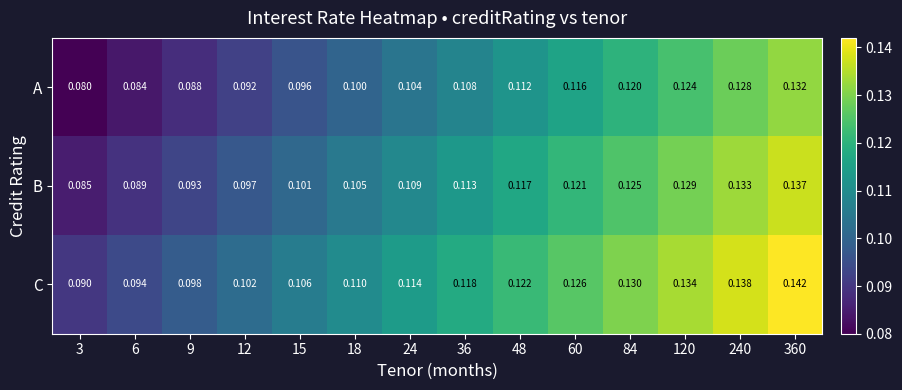

List the series in order of their overall mean, highest first.

C, B, A